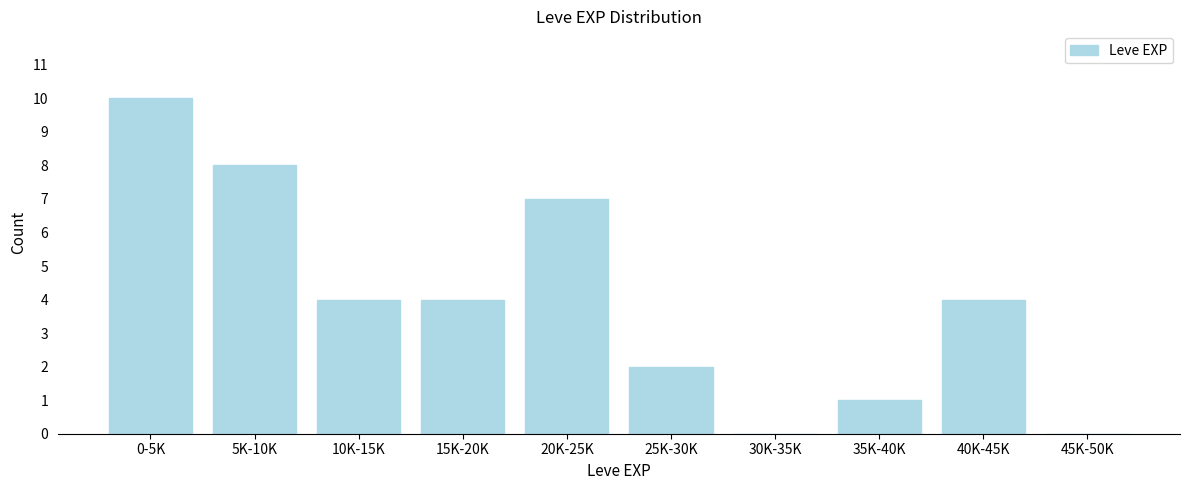

Reading left to right, what are all the values shown in this chart?

0-5K=10	5K-10K=8	10K-15K=4	15K-20K=4	20K-25K=7	25K-30K=2	30K-35K=0	35K-40K=1	40K-45K=4	45K-50K=0